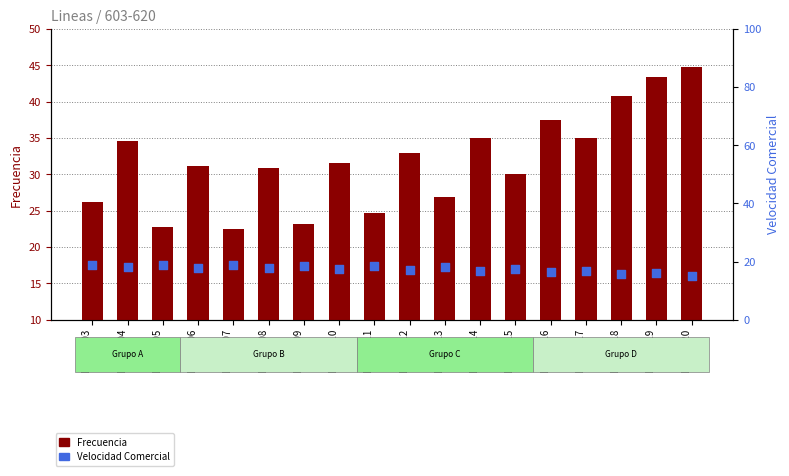

Is the value of Frecuencia at Linea 614 greater than the value of Velocidad Comercial at Linea 604?

Yes